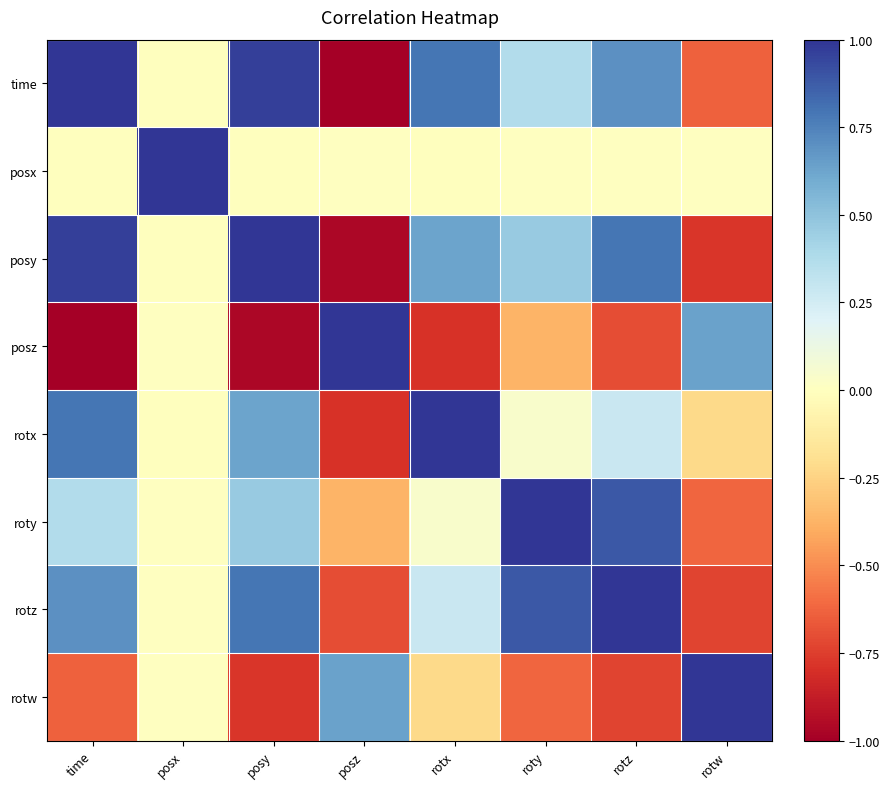

Which series has the largest range (max minus min)?

time